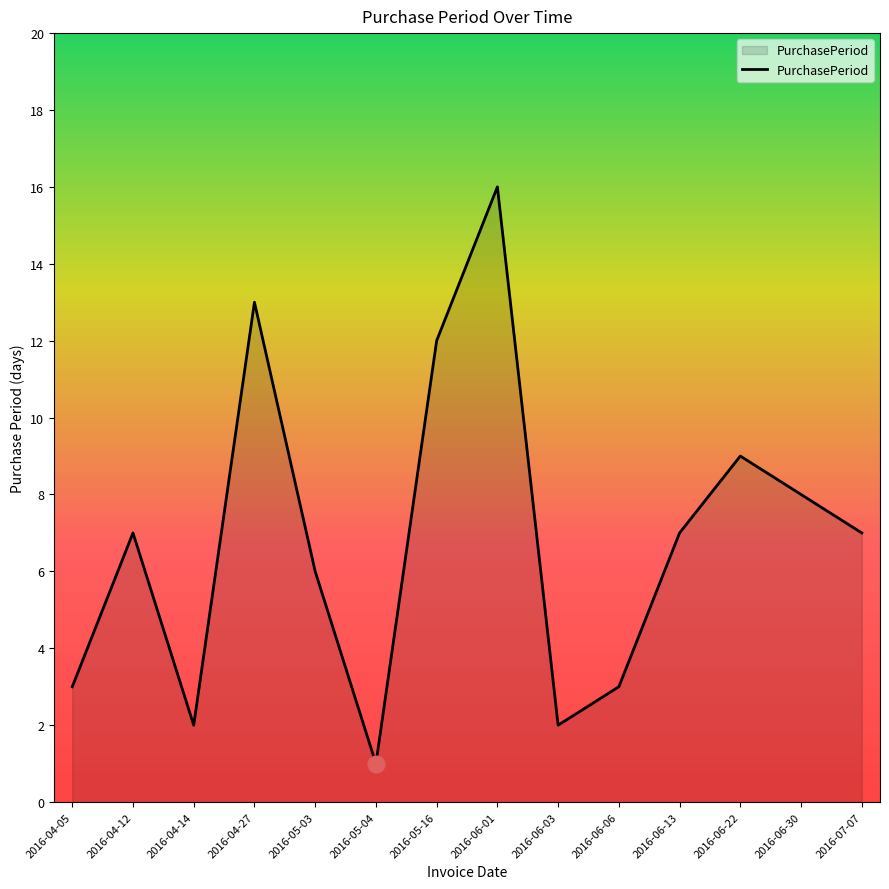

What position from the right is 2016-06-06?

5